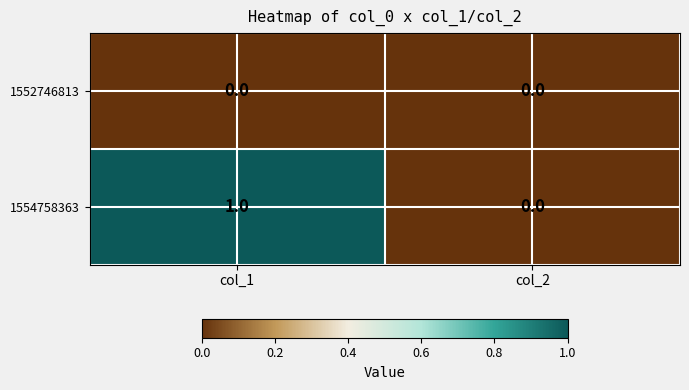

Which category has the highest value in the 1554758363 series?

col_1